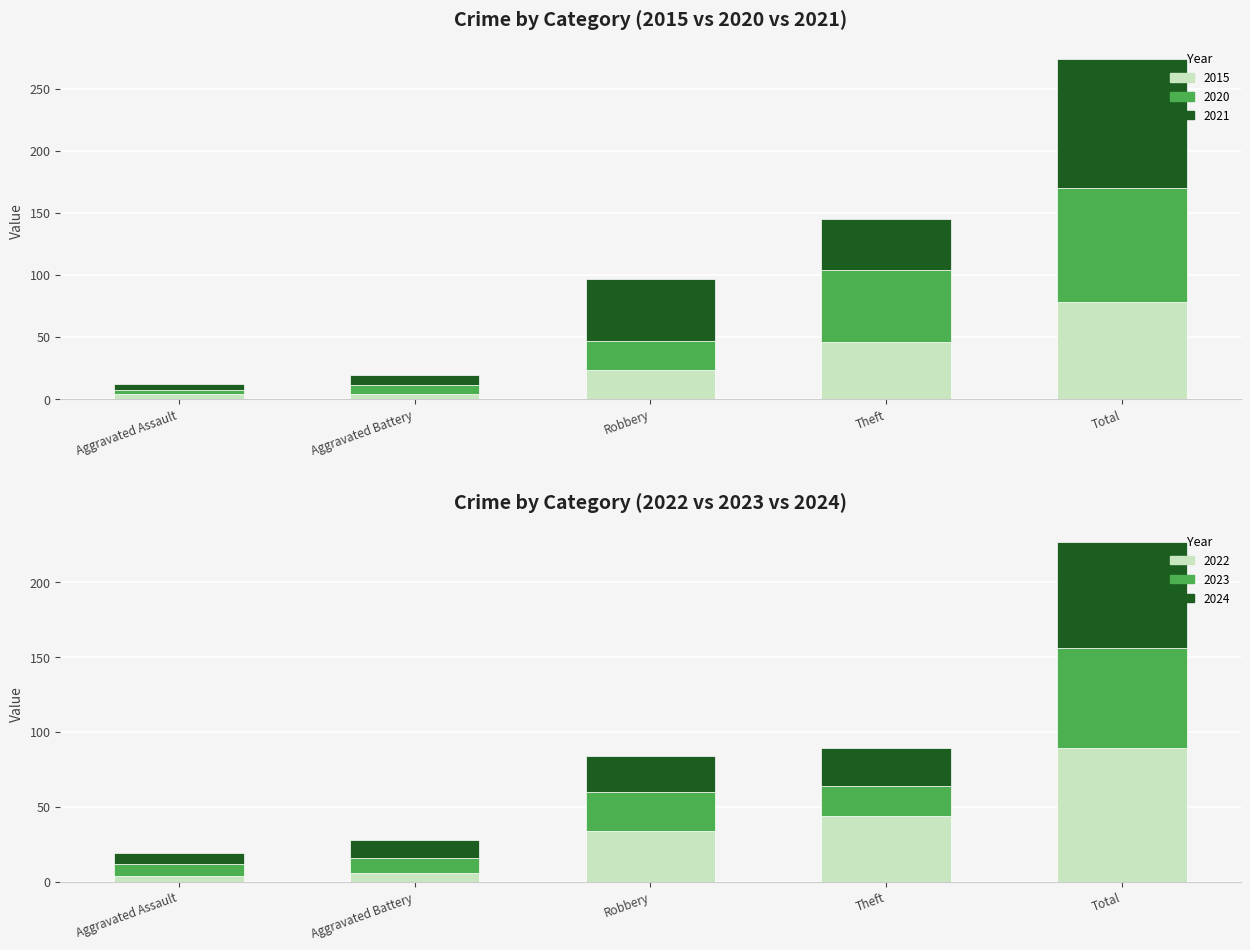

What is the maximum value for 2021?

104